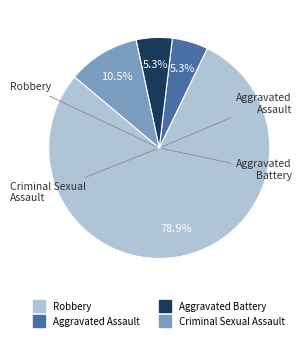

To the nearest percent, what is the difference between the Robbery and Aggravated Battery slice percentages?

74%